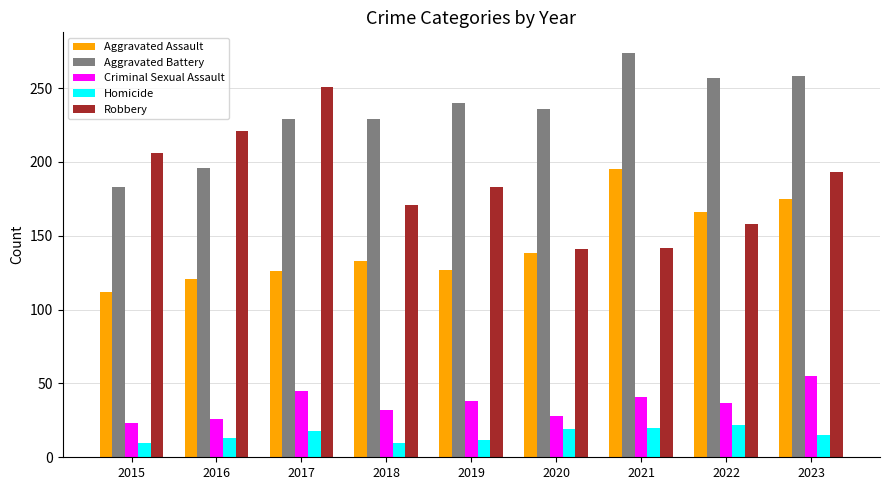

Which category has the highest value across all series?

2021